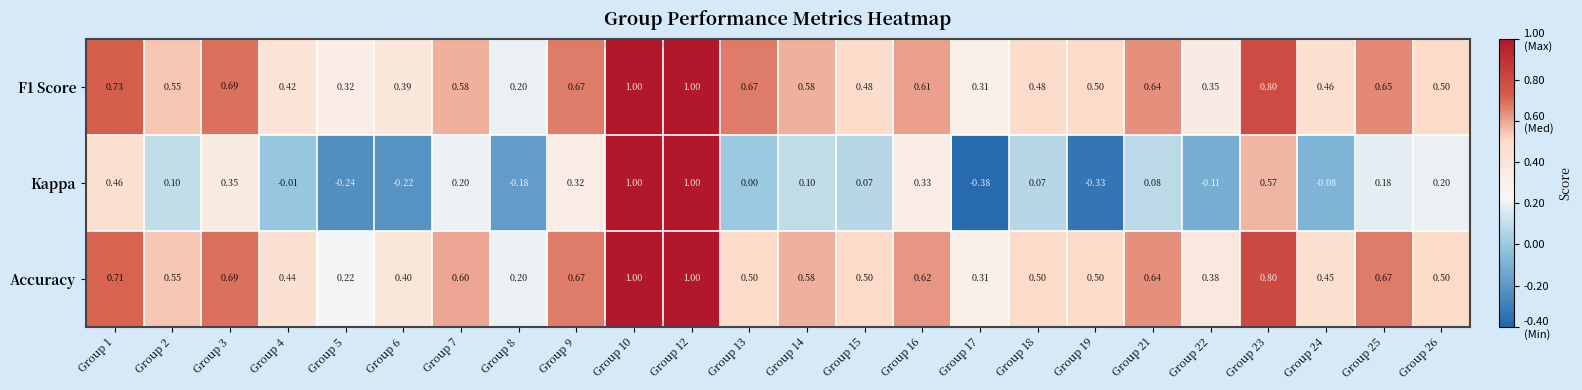

Which series changed the most between Group 13 and Group 17?

Kappa